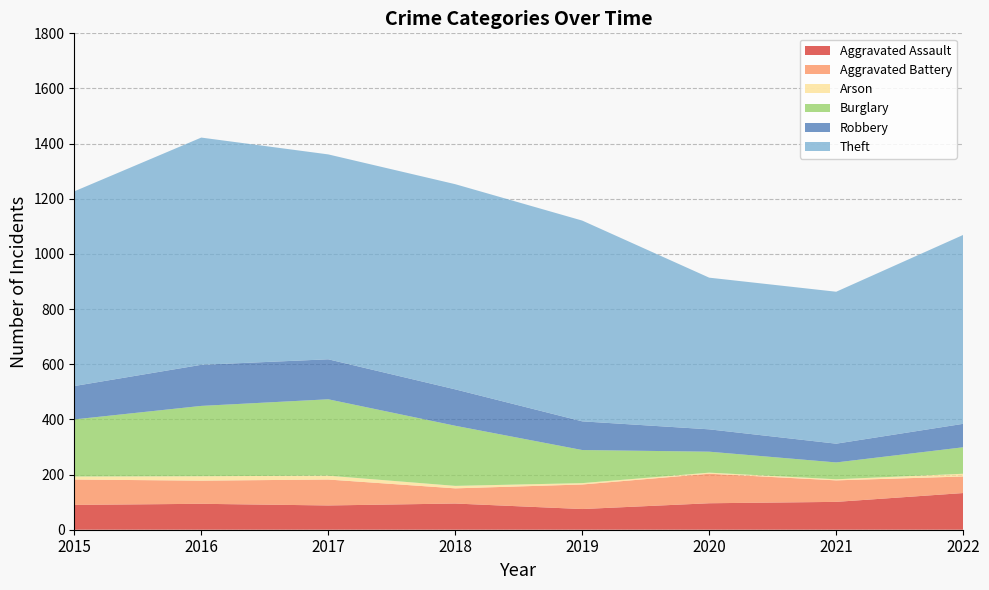

Reading right to left, list all the values displayed in this chart.

Aggravated Assault: 2022=133	2021=101	2020=96	2019=75	2018=95	2017=88	2016=94	2015=90
Aggravated Battery: 2022=60	2021=78	2020=107	2019=89	2018=55	2017=94	2016=84	2015=92
Arson: 2022=10	2021=4	2020=4	2019=5	2018=9	2017=14	2016=16	2015=11
Burglary: 2022=96	2021=61	2020=76	2019=120	2018=218	2017=277	2016=255	2015=207
Robbery: 2022=85	2021=68	2020=81	2019=104	2018=132	2017=145	2016=149	2015=121
Theft: 2022=685	2021=551	2020=550	2019=728	2018=744	2017=743	2016=824	2015=706